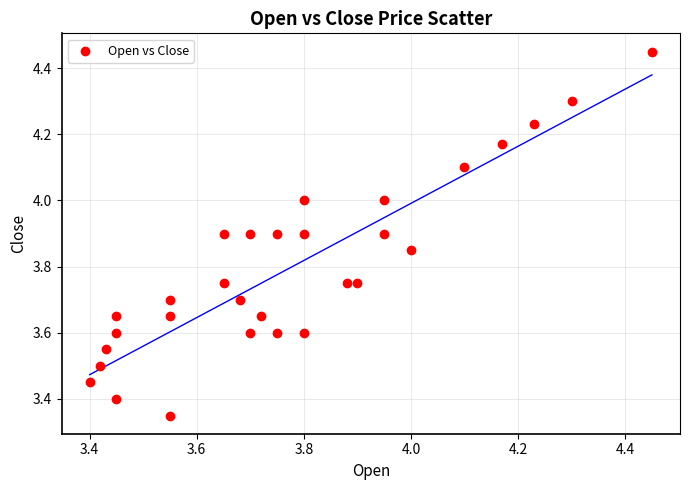

What is the range of X values (max minus min)?

1.1